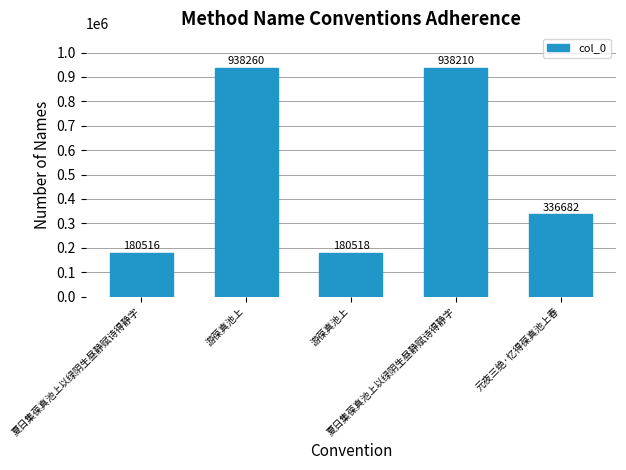

What is the change in value from 夏日集葆真池上以绿阴生昼静赋诗得静字 to 游葆真池上?

+757744